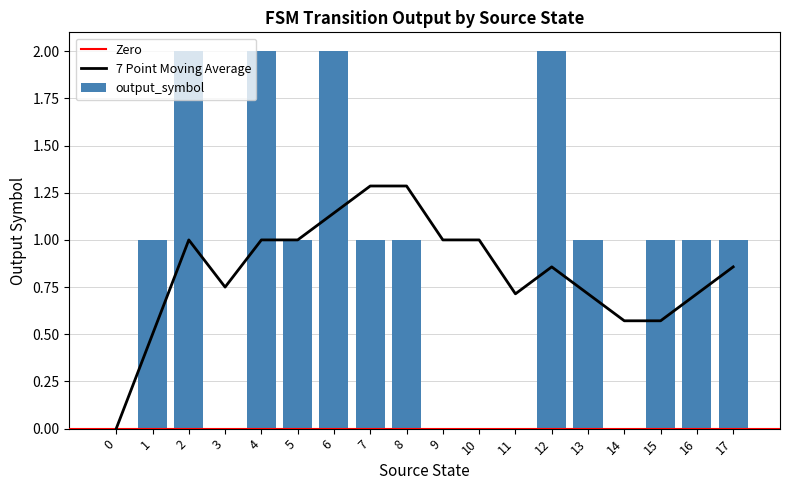

The output_symbol series shows 2 at 4. True or false?

True